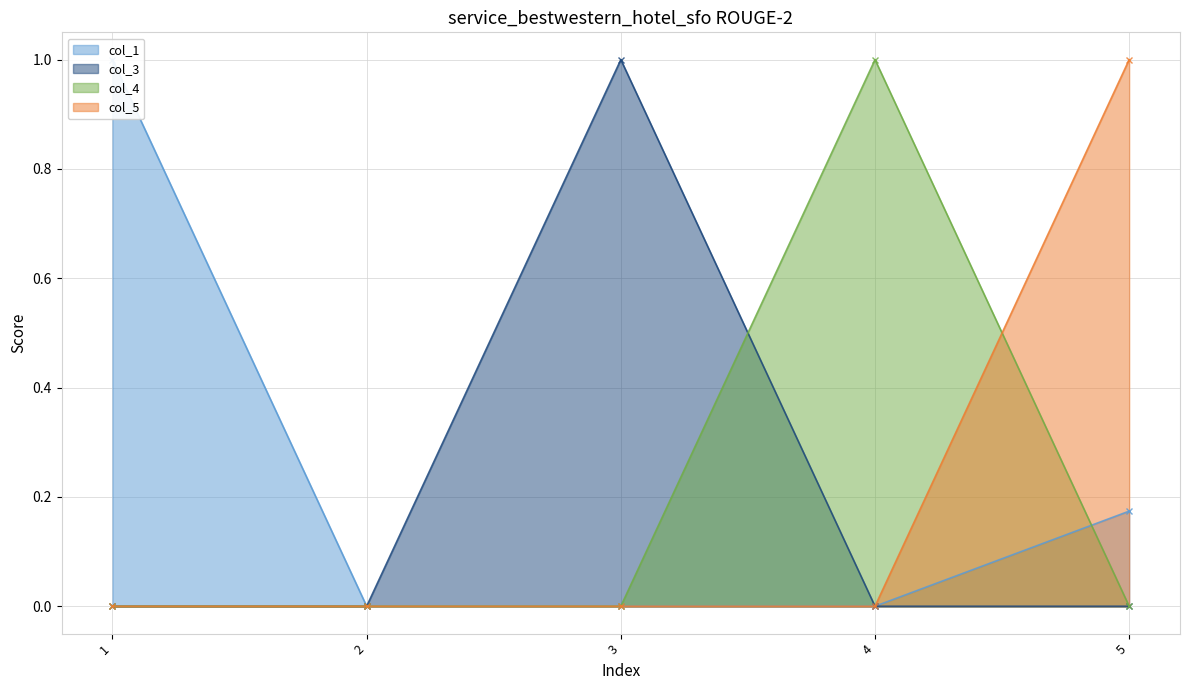

True or false: col_5 has more than 0 interior local peaks.

False